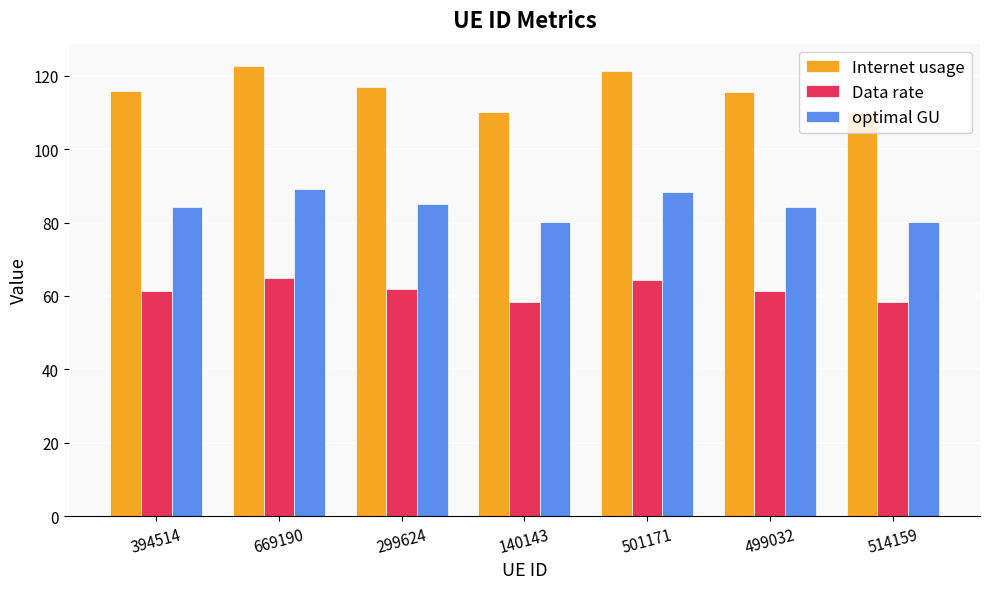

Is the value of Data rate at 140143 greater than the value of Internet usage at 140143?

No